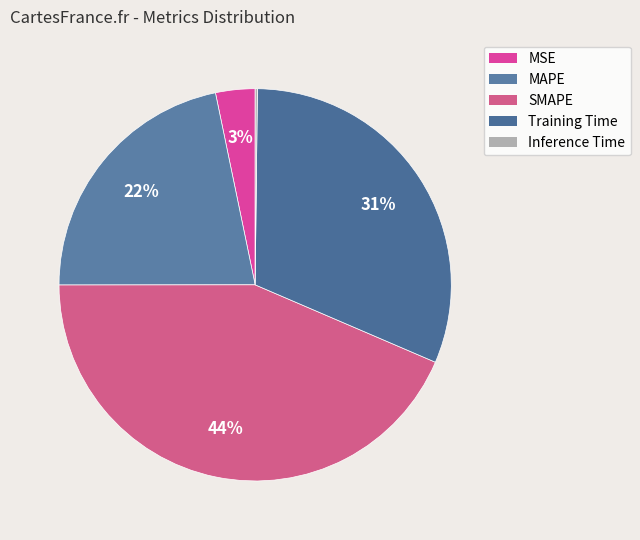

Is there any slice that represents more than half of the pie?

No